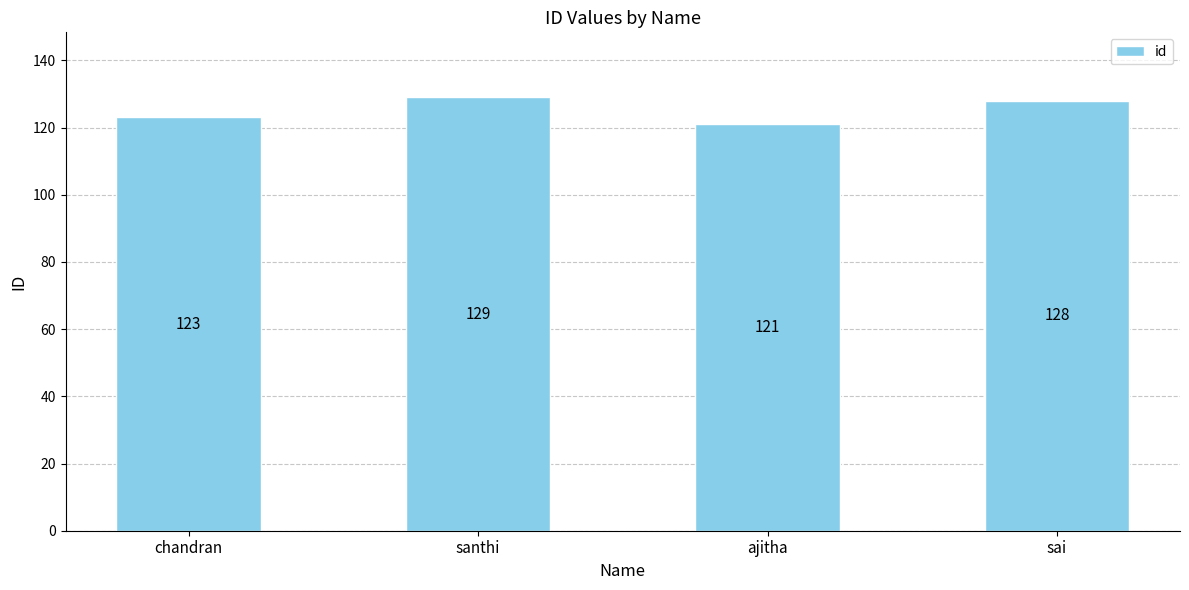

Rank the categories by value from lowest to highest.

ajitha, chandran, sai, santhi